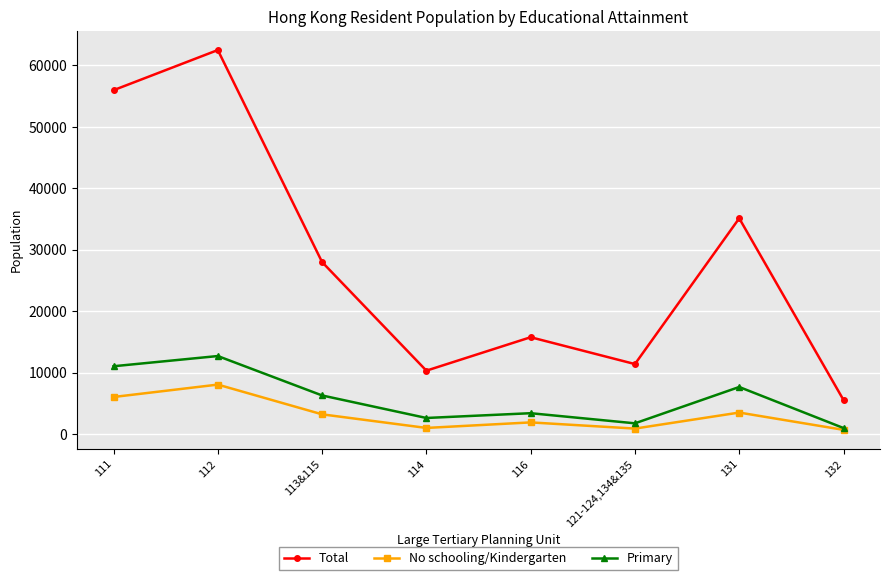

How many data points in No schooling/Kindergarten are less than 3188?

4